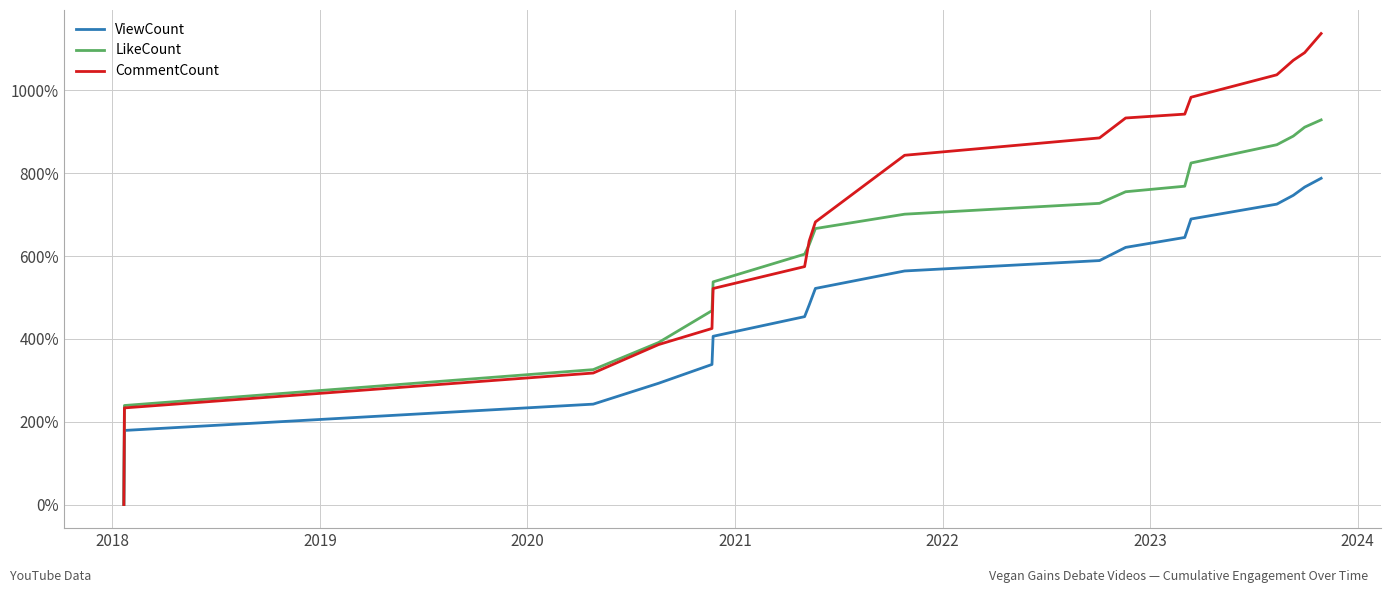

Which series has the largest total across all categories?

CommentCount